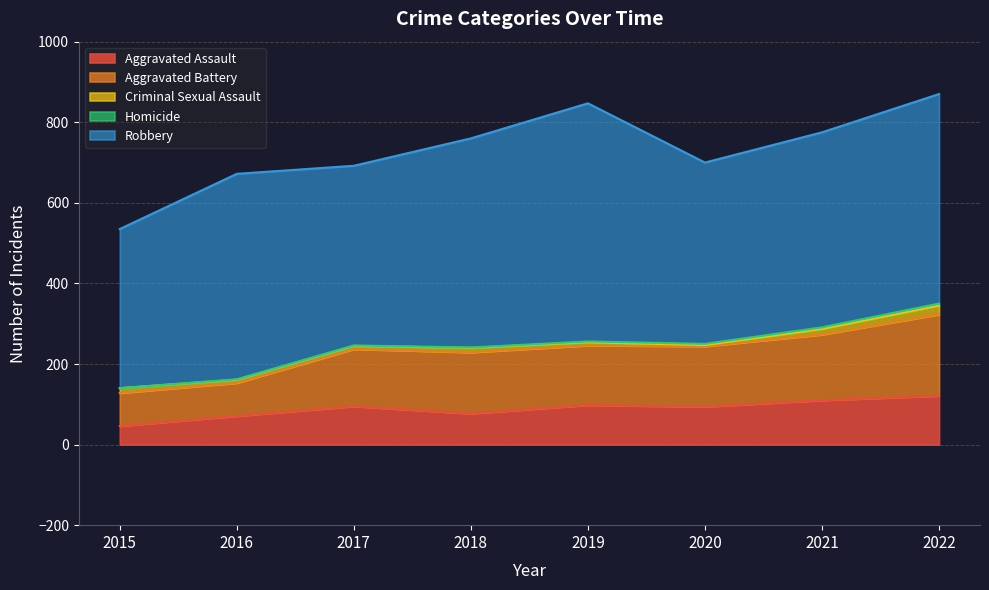

List the labels in order of Aggravated Assault value, largest first.

2022, 2021, 2019, 2017, 2020, 2018, 2016, 2015